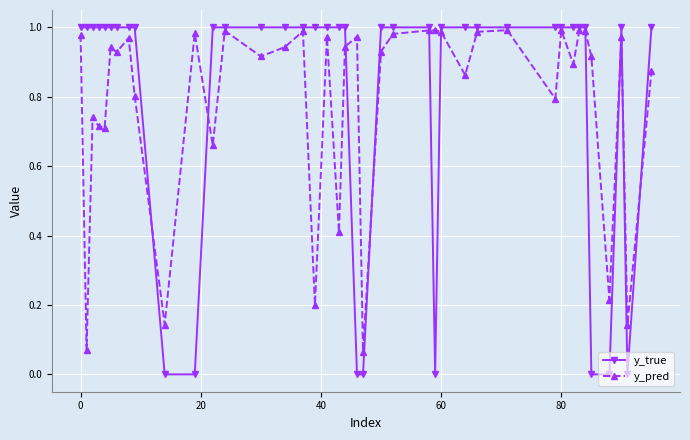

True or false: y_pred has more than 1 points higher than both neighbors.

True